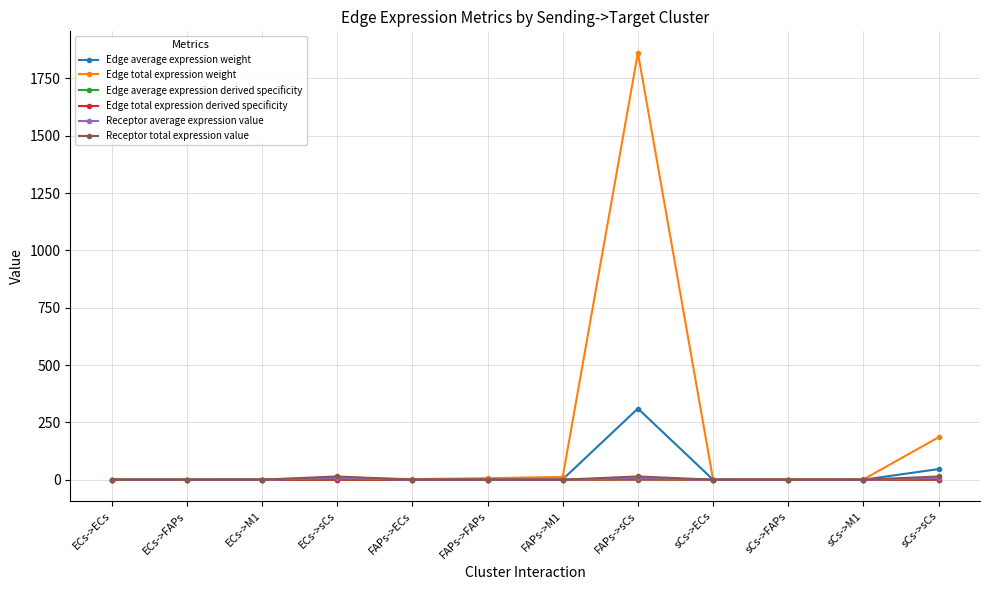

Is this an area chart (filled region under the line)?

No